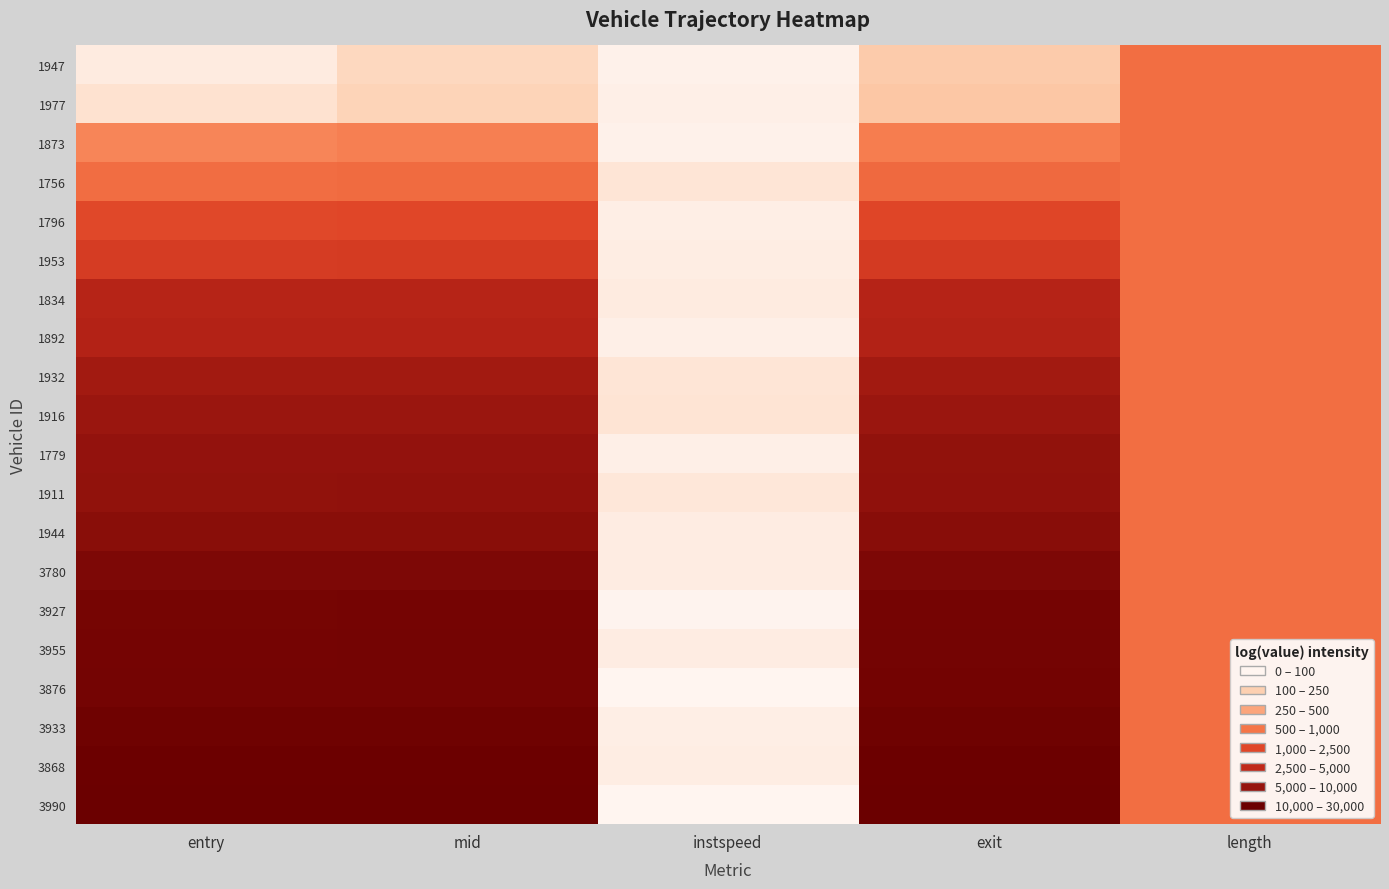

At how many categories does at least one series exceed 5?

3